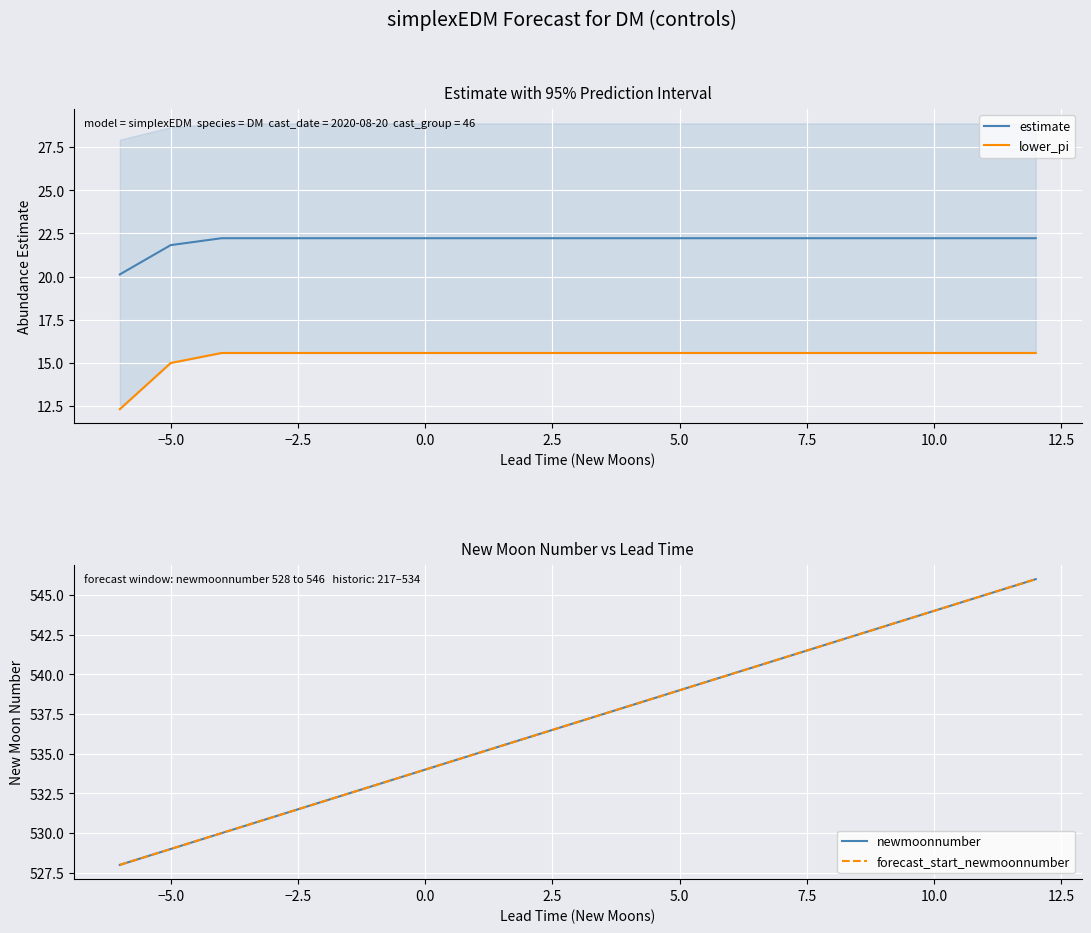

Reading left to right, what are all the values shown in this chart?

estimate: 20.1	21.8	22.2	22.2	22.2	22.2	22.2	22.2	22.2	22.2	22.2	22.2	22.2	22.2	22.2	22.2	22.2	22.2	22.2
lower_pi: 12.3	15.0	15.6	15.6	15.6	15.6	15.6	15.6	15.6	15.6	15.6	15.6	15.6	15.6	15.6	15.6	15.6	15.6	15.6
newmoonnumber: 528.0	529.0	530.0	531.0	532.0	533.0	534.0	535.0	536.0	537.0	538.0	539.0	540.0	541.0	542.0	543.0	544.0	545.0	546.0
forecast_start_newmoonnumber: 528.0	529.0	530.0	531.0	532.0	533.0	534.0	535.0	536.0	537.0	538.0	539.0	540.0	541.0	542.0	543.0	544.0	545.0	546.0